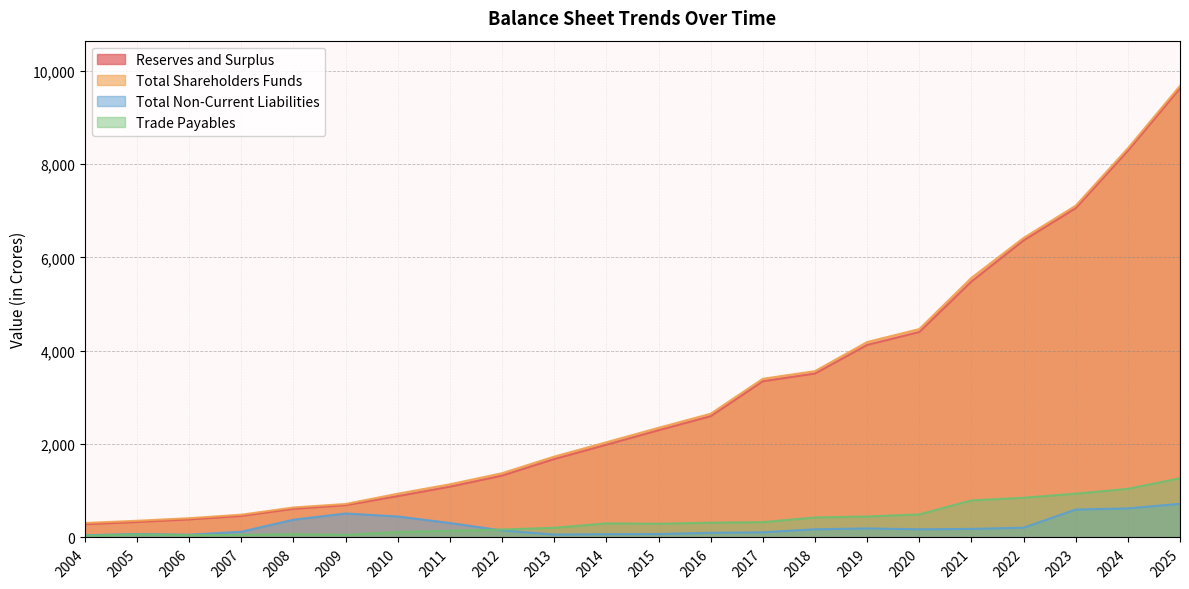

The Total Non-Current Liabilities series shows 513.9 at 2009. True or false?

True